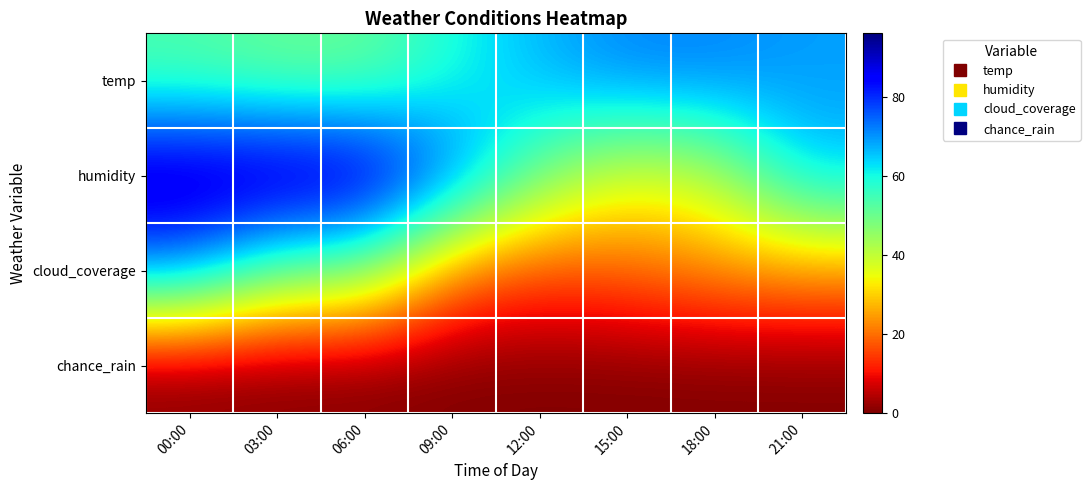

Which series has the largest range (max minus min)?

humidity